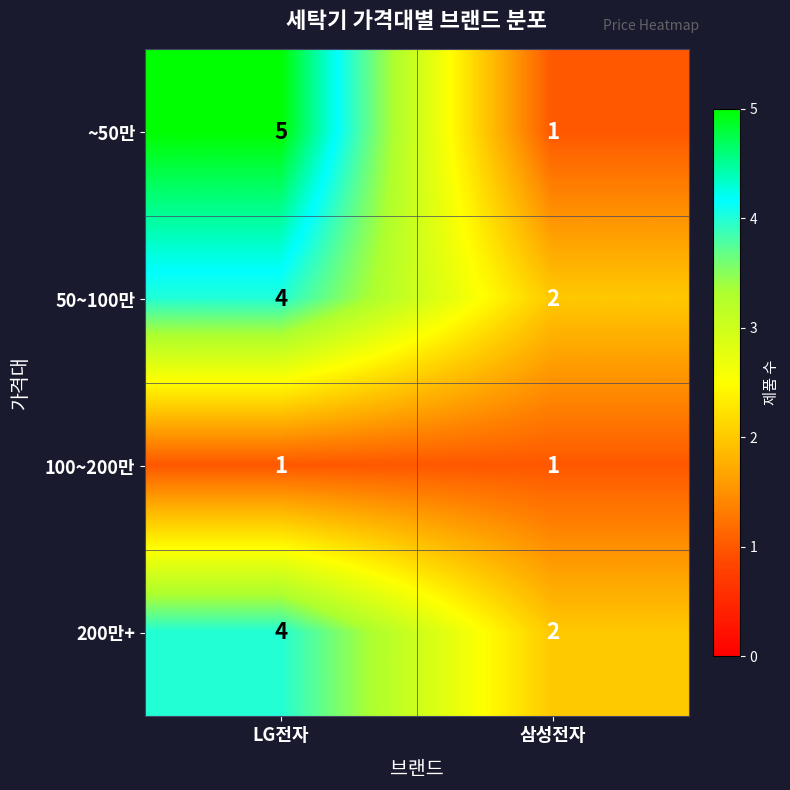

What is the sum of all 200만+ values?

6